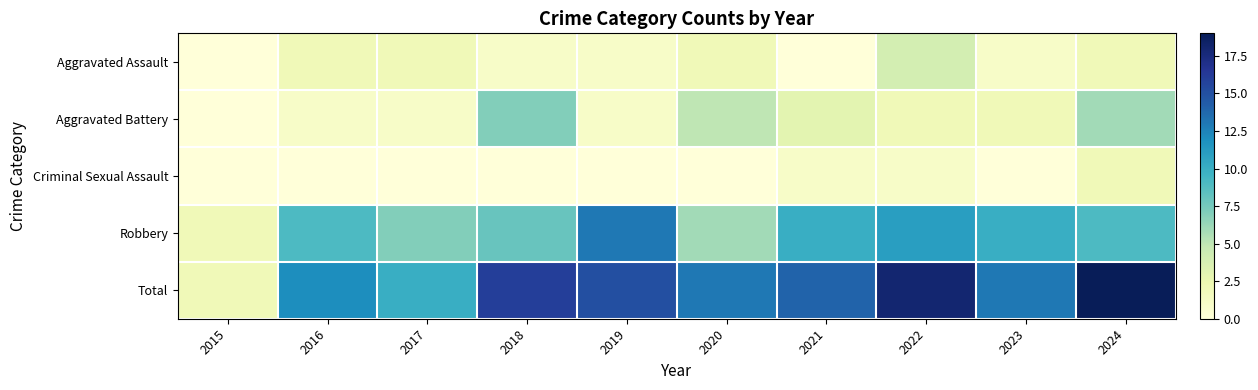

Which label corresponds to the largest value in the chart?

2024